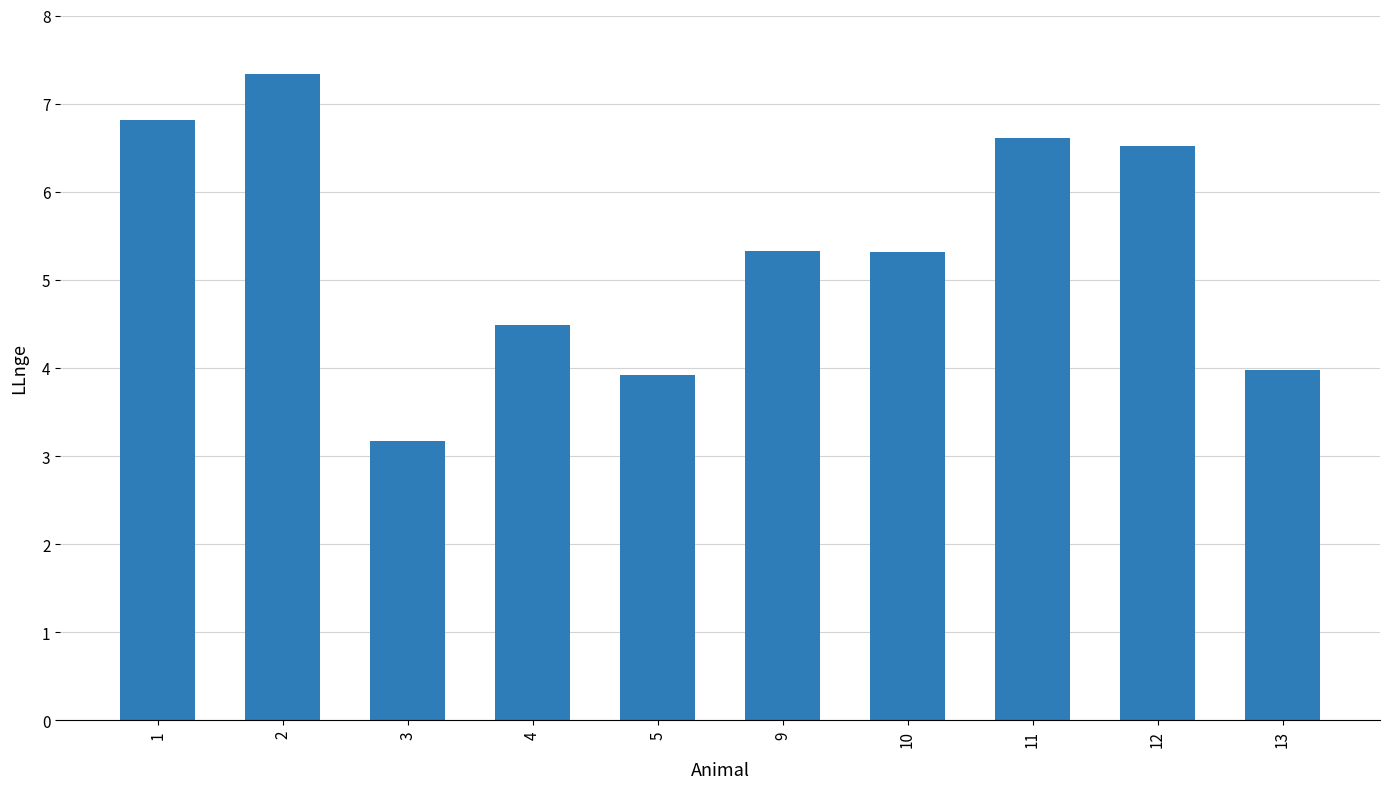

How many data points does each series have?

10